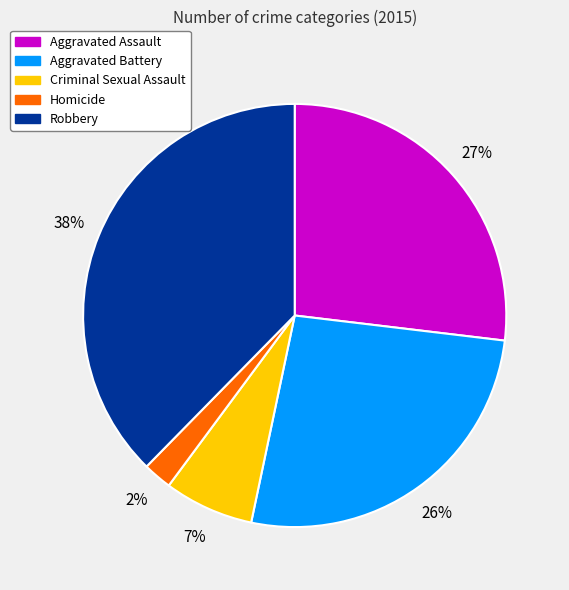

The Homicide slice represents 2% of the pie. True or false?

True